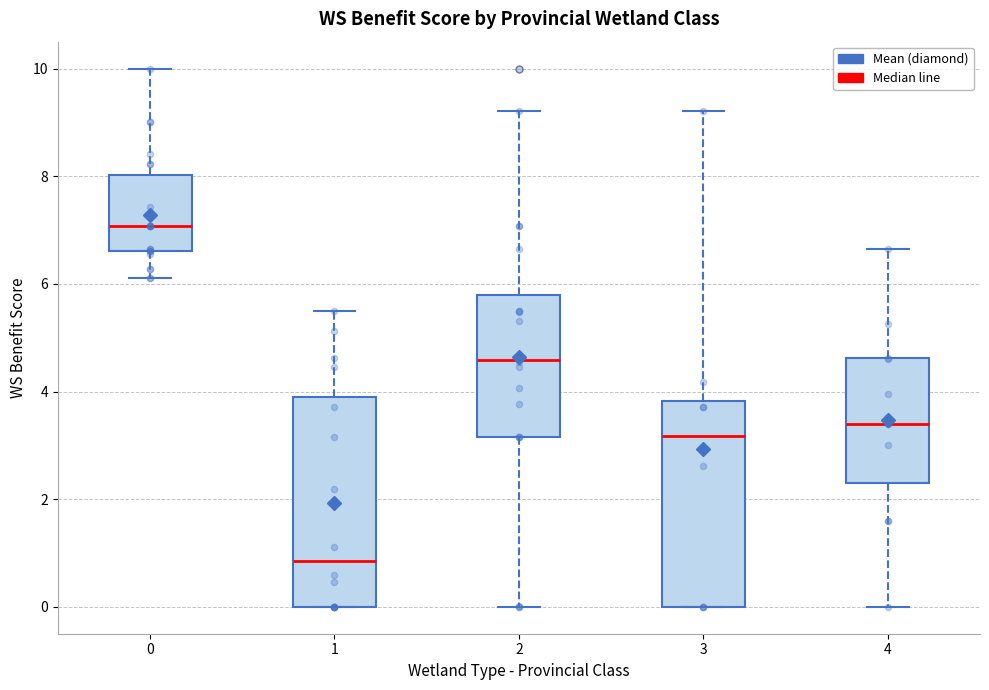

Reading left to right, transcribe this box plot: for each box, give where its median line is, the range the box spans, and where its two whiskers end, as read against the y-axis. The values are not printed on the chart, so give them approximately, as read against the axis.

0: median 7.0, box 6.6 to 8.0, whiskers 6.2 to 10.0
1: median 0.8, box 0.0 to 3.8, whiskers 0.0 to 5.6
2: median 4.6, box 3.2 to 5.8, whiskers 0.0 to 9.2
3: median 3.2, box 0.0 to 3.8, whiskers 0.0 to 9.2
4: median 3.4, box 2.4 to 4.6, whiskers 0.0 to 6.6